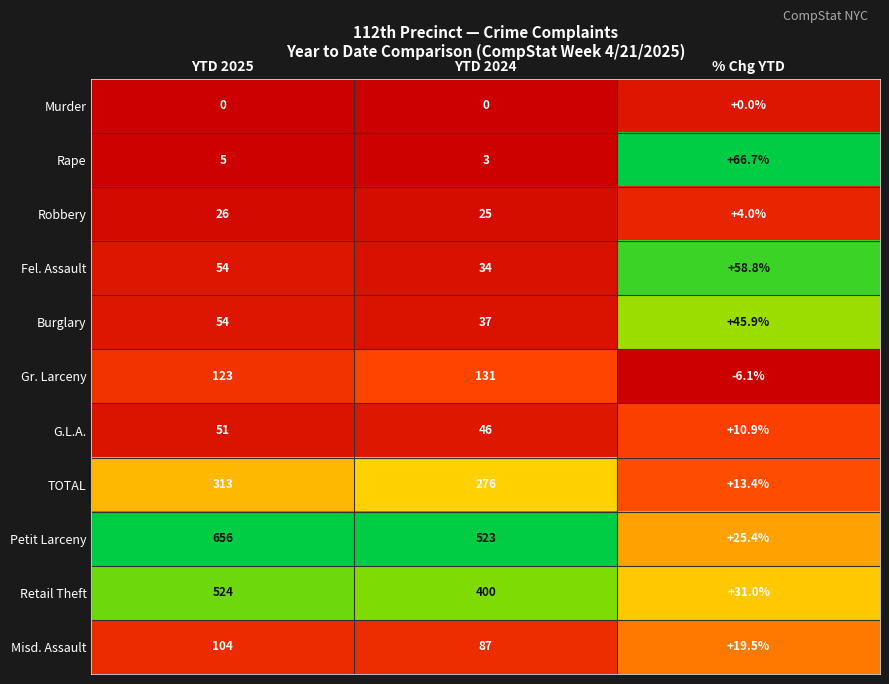

Rank the series by their maximum value, from lowest to highest.

Murder, Robbery, G.L.A., Burglary, Fel. Assault, Rape, Misd. Assault, Gr. Larceny, TOTAL, Retail Theft, Petit Larceny